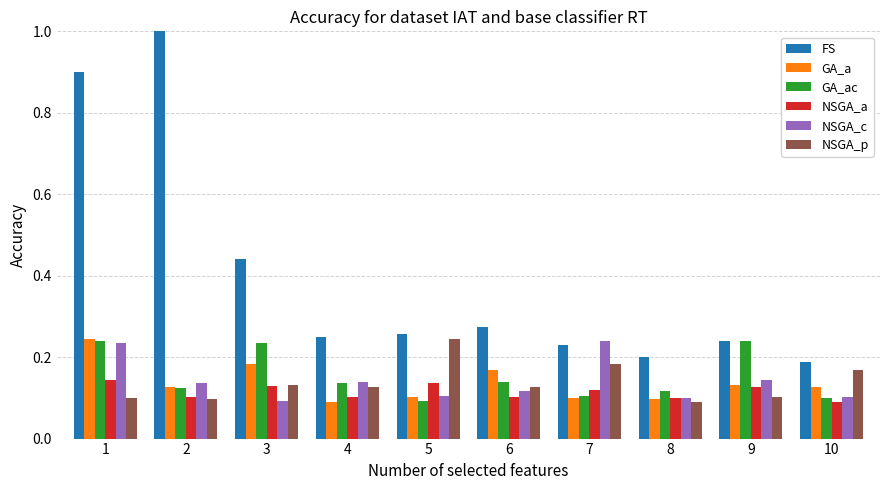

The NSGA_c series shows 0.0 at 5. True or false?

False